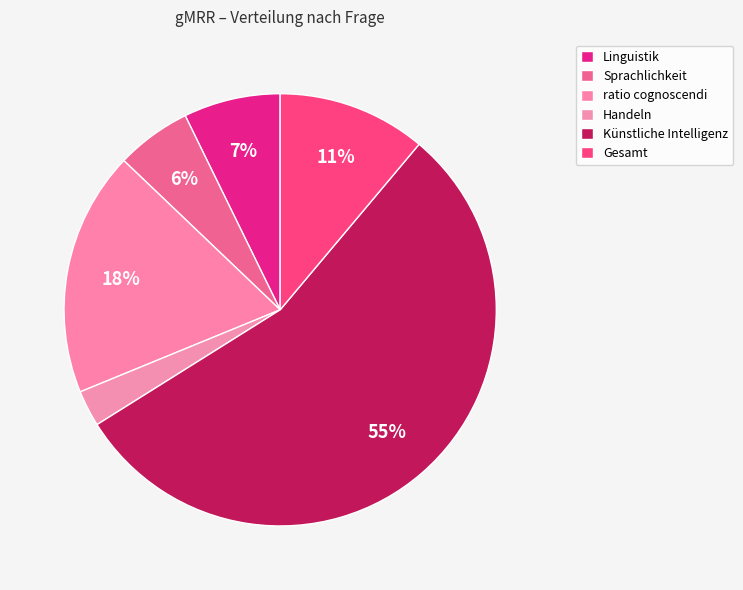

Do Sprachlichkeit and Gesamt together represent more than half of the pie?

No